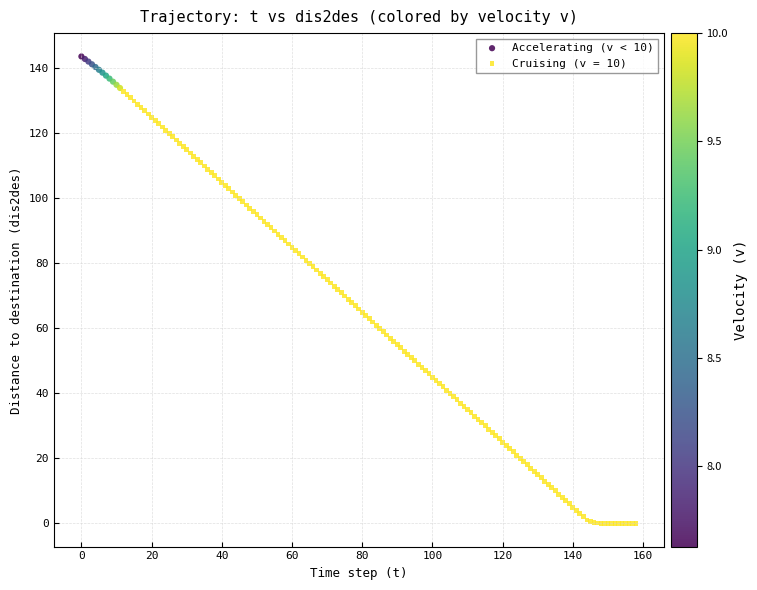

Which series reaches the minimum Y coordinate?

Cruising (v = 10)